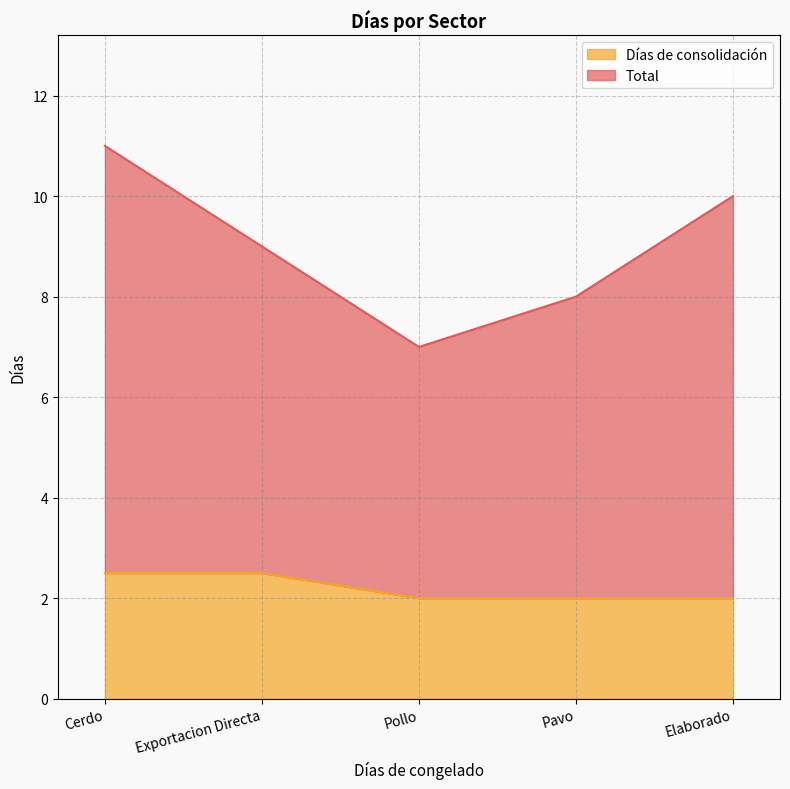

How many data points in Total are above 9?

2